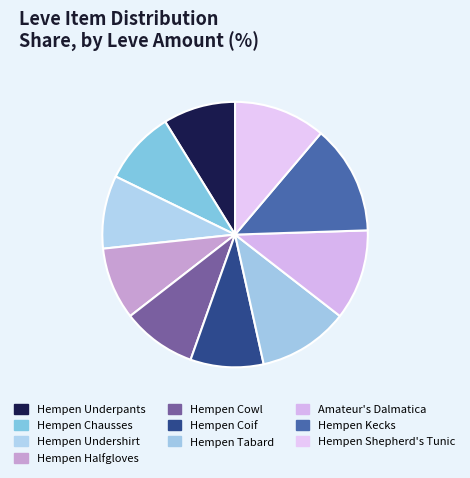

Which category has the smallest portion of the pie?

Hempen Underpants